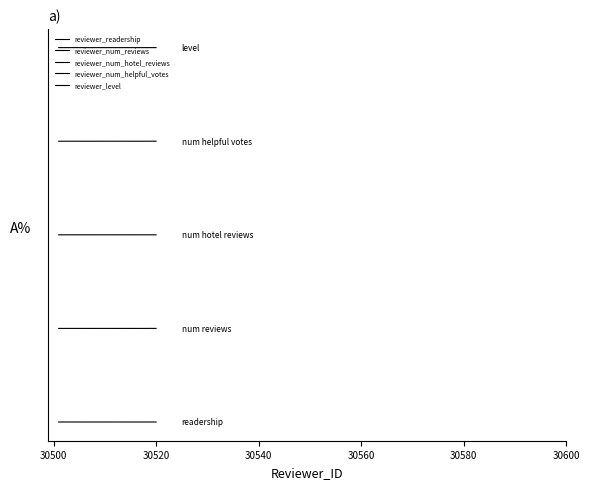

Does the chart have visible grid lines?

No